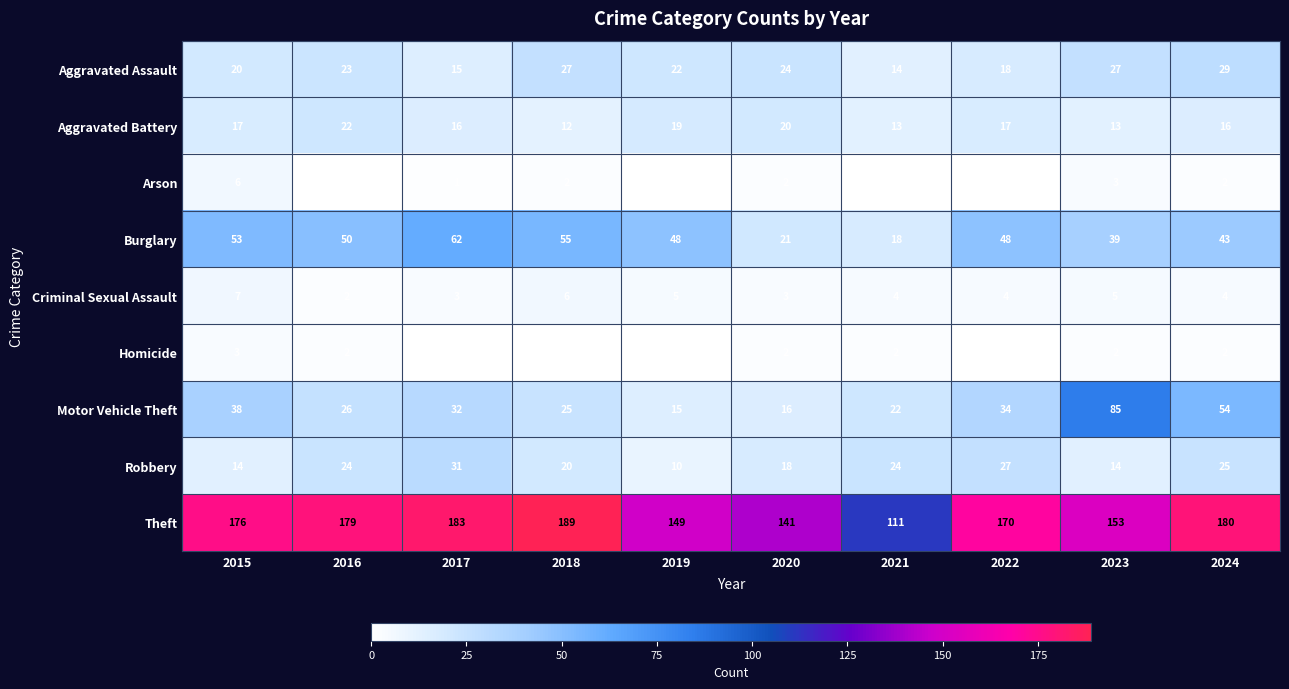

At which category is the sum across all series the highest?

2024